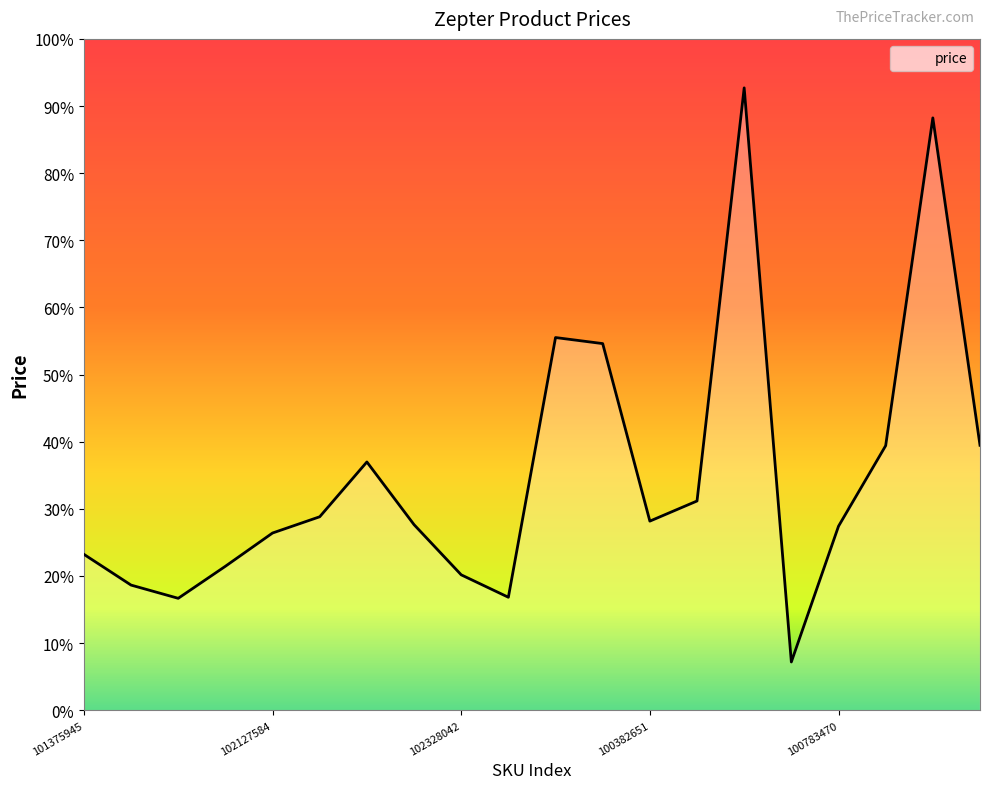

What is the sum of the values at 101281677 and 100732811?

408356